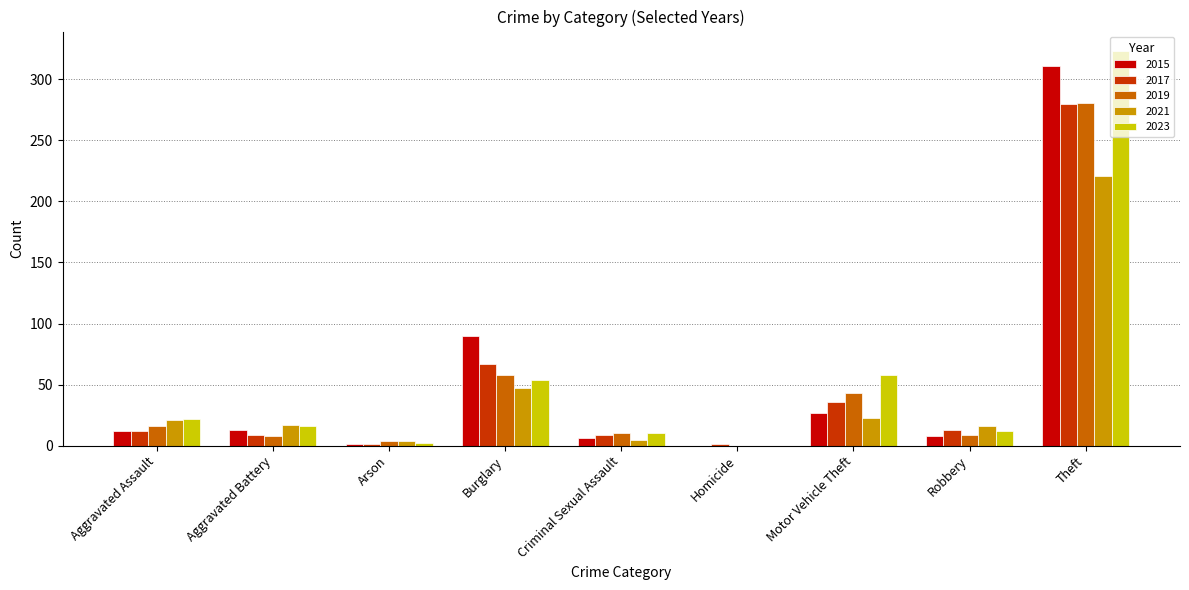

Which series has the largest total across all categories?

2023